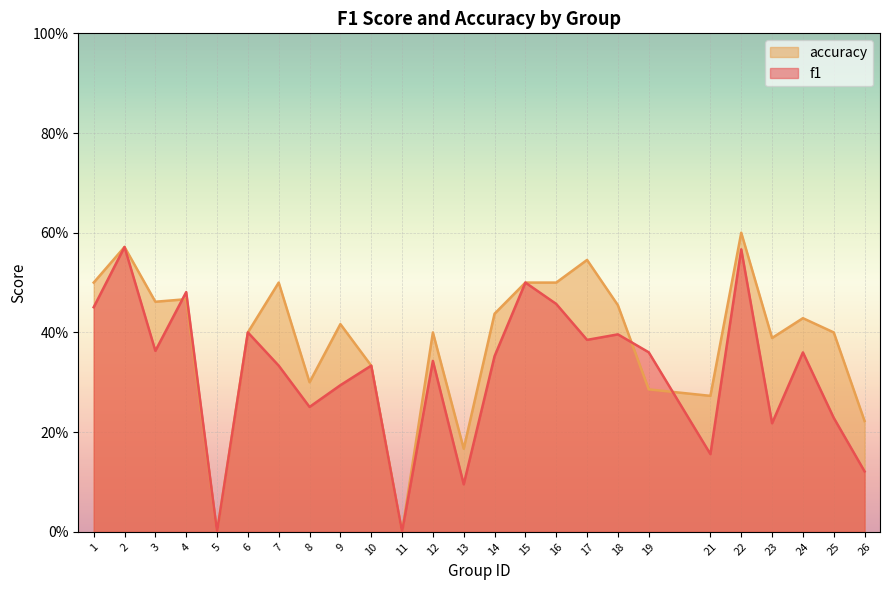

How many intersections are there between f1 and accuracy?

3